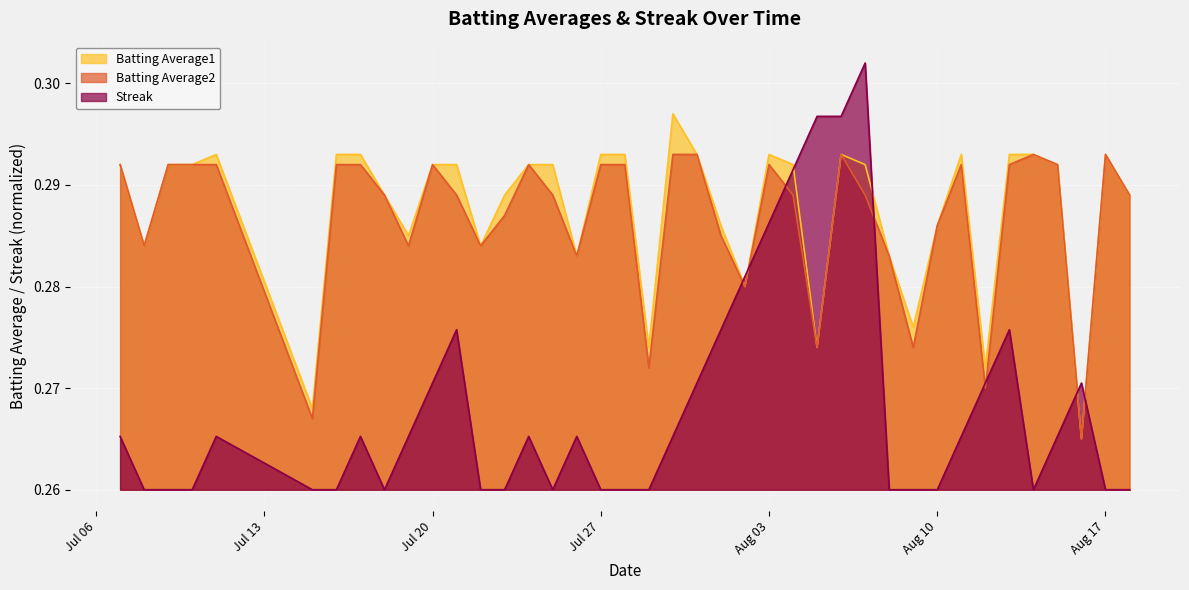

What is the approximate value of Batting Average2 at 2010-08-04?

0.3